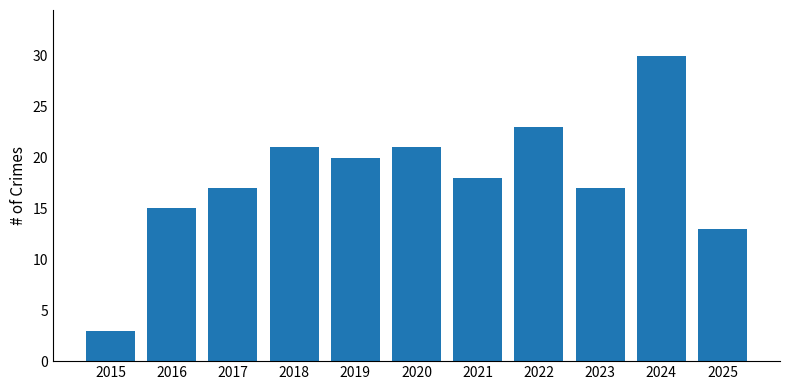

Approximately how many times larger is the value at 2023 compared to 2017?

1.0